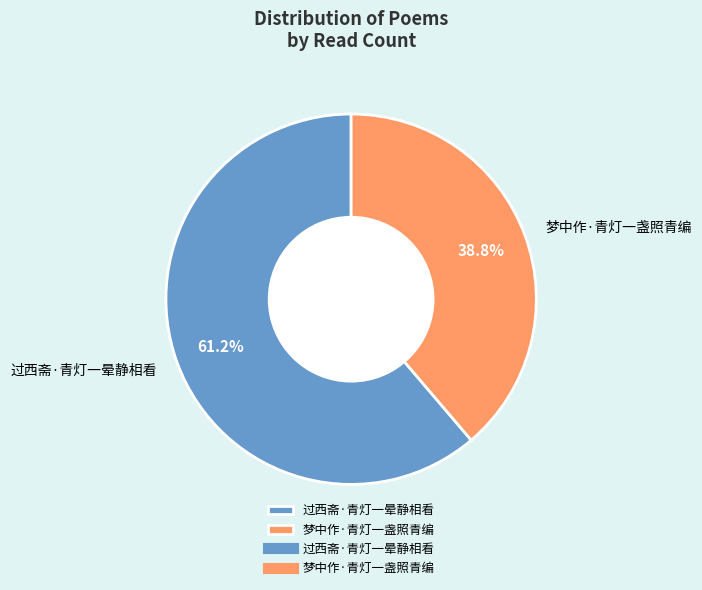

To the nearest percent, what percentage of the pie is 过西斋·青灯一晕静相看?

61%